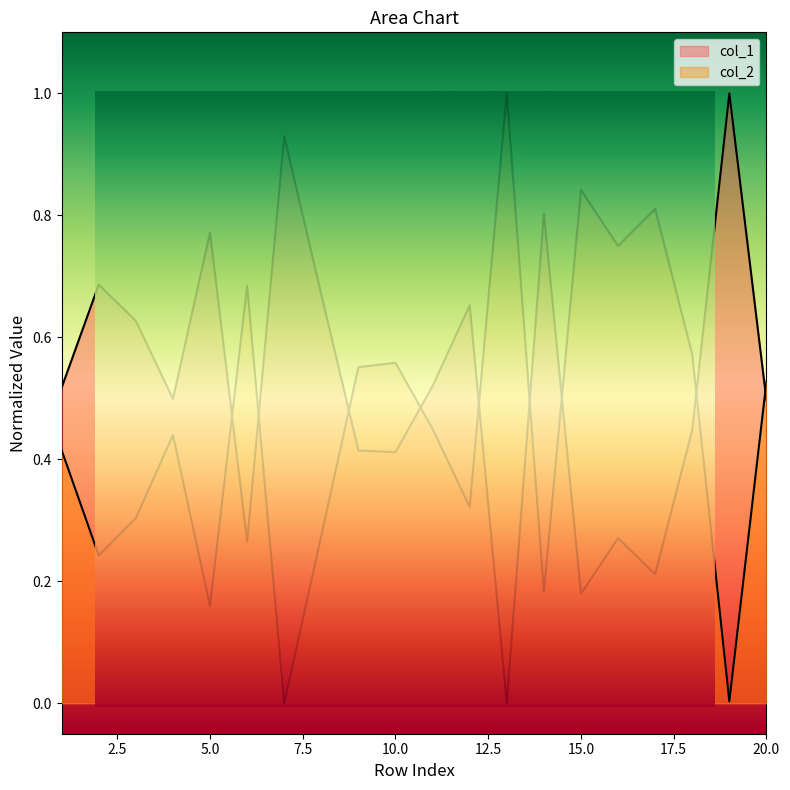

Which series changed the most between 5 and 11?

col_2